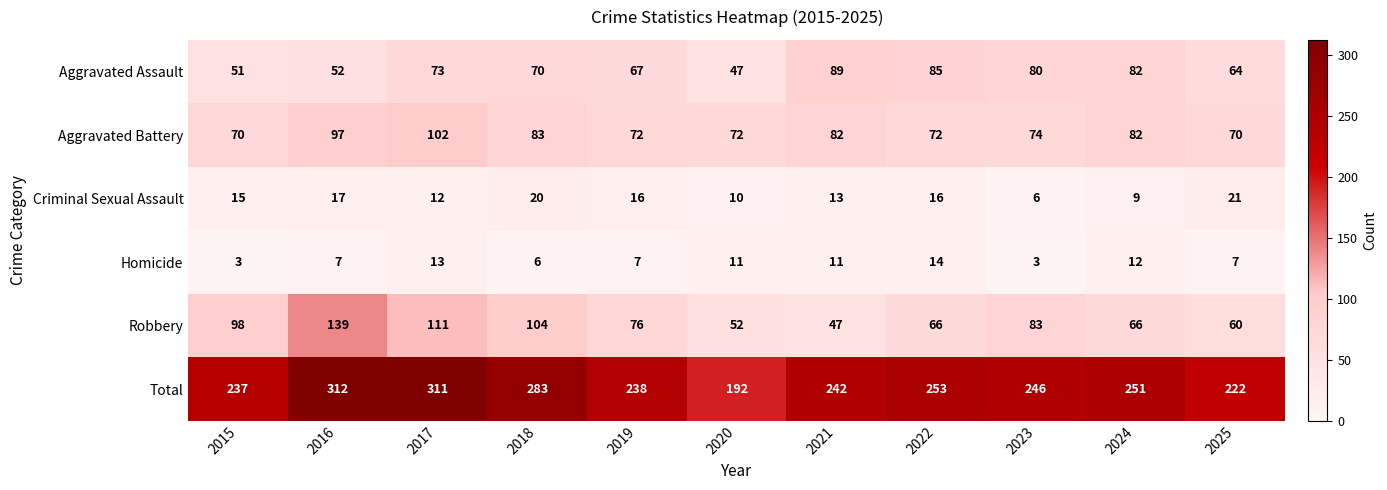

What is the sum of the Total values at 2015 and 2025?

459